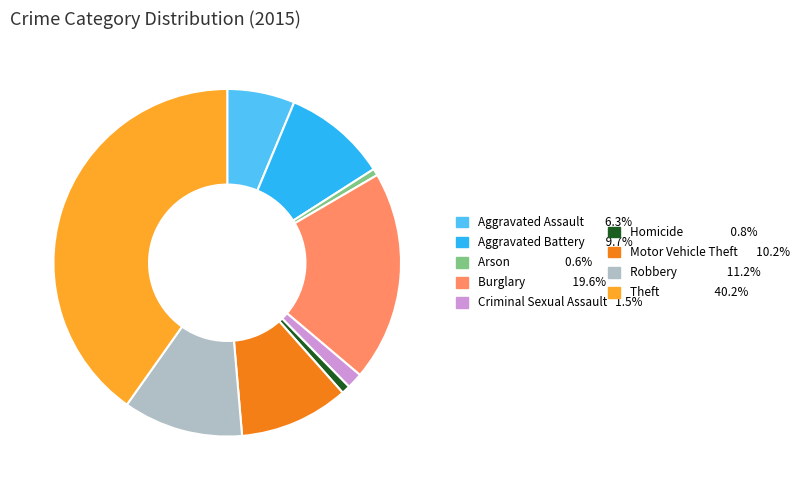

Is there a majority slice in this chart?

No